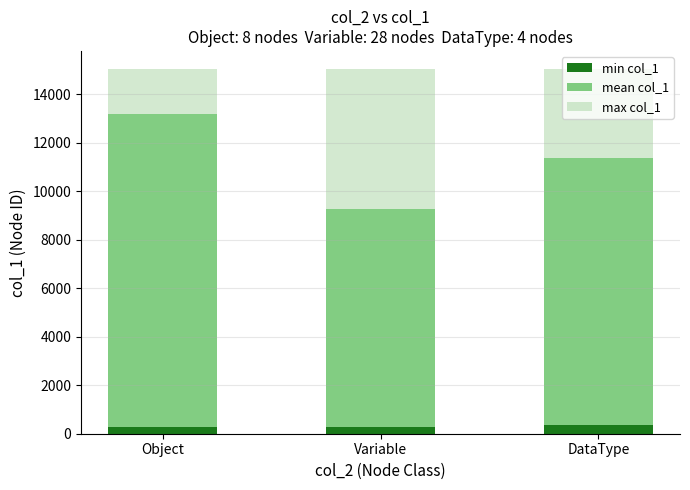

What is the total value across all series at DataType?

15015.0